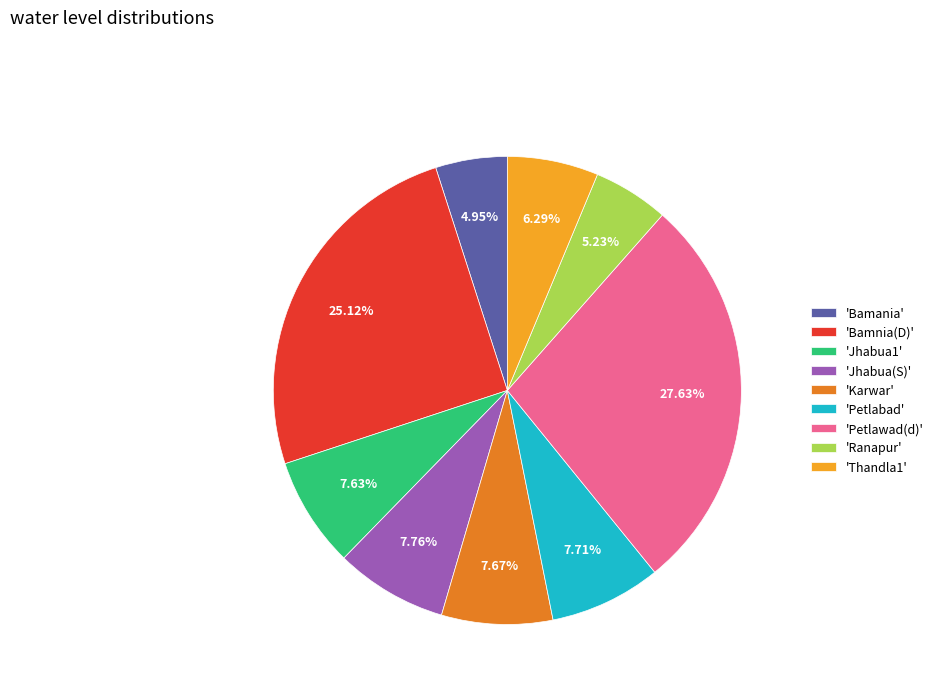

How many segments does this pie chart have?

9